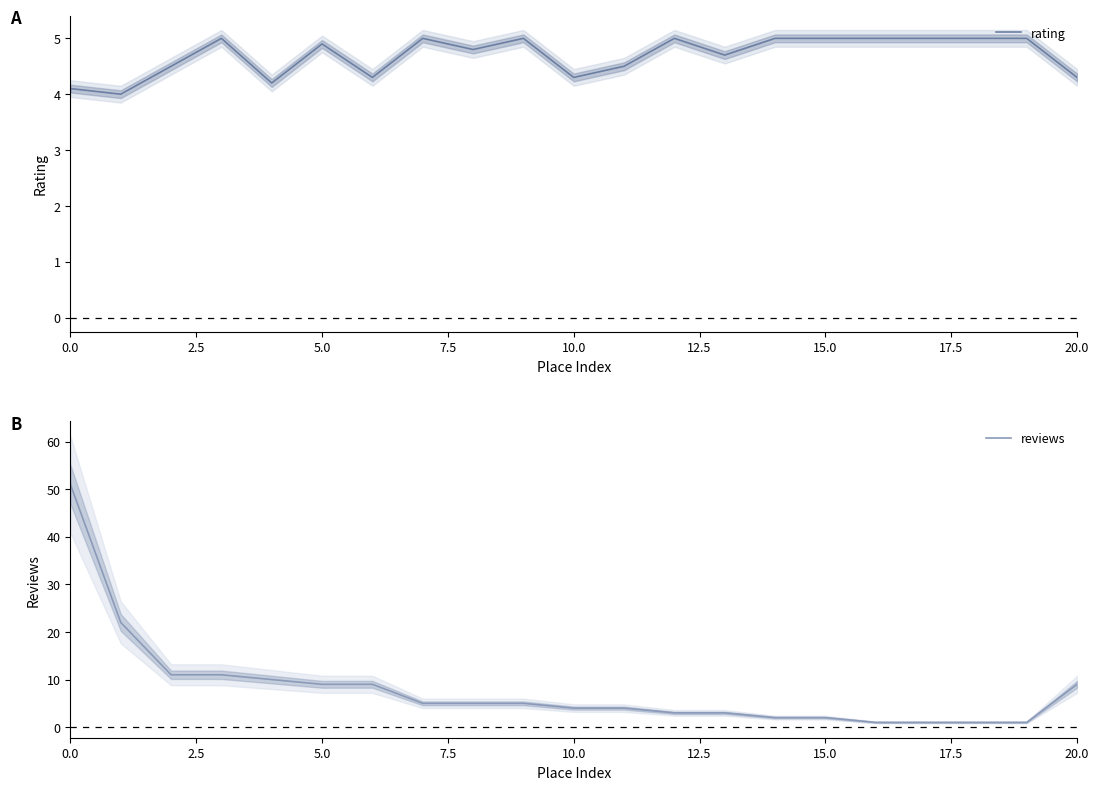

What are all the series names shown in the legend?

rating, reviews